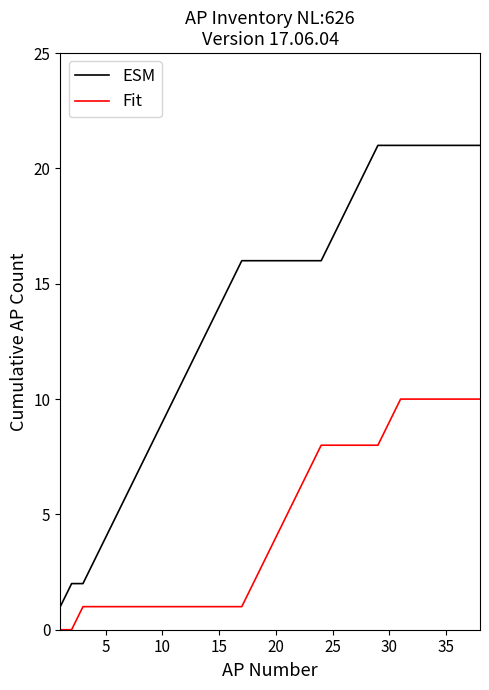

What is the highest value of the ESM series?

21